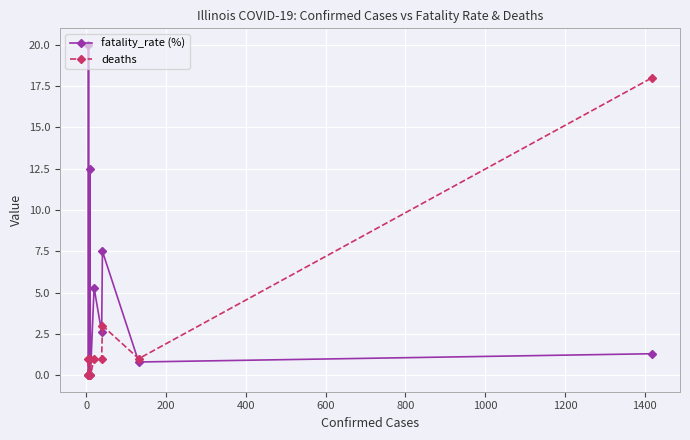

True or false: deaths has more than 2 points higher than both neighbors.

True